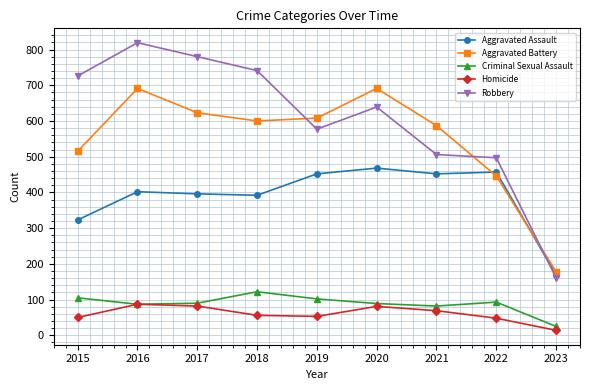

How many distinct data groups are displayed?

5